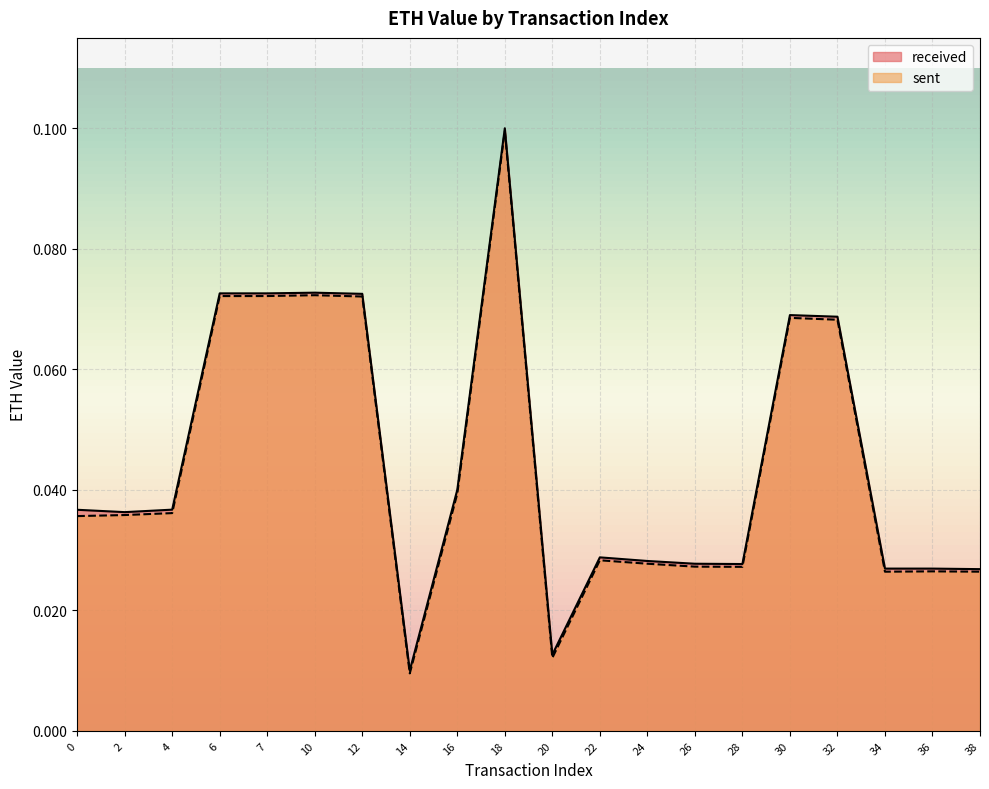

True or false: sent has more than 1 points higher than both neighbors.

True